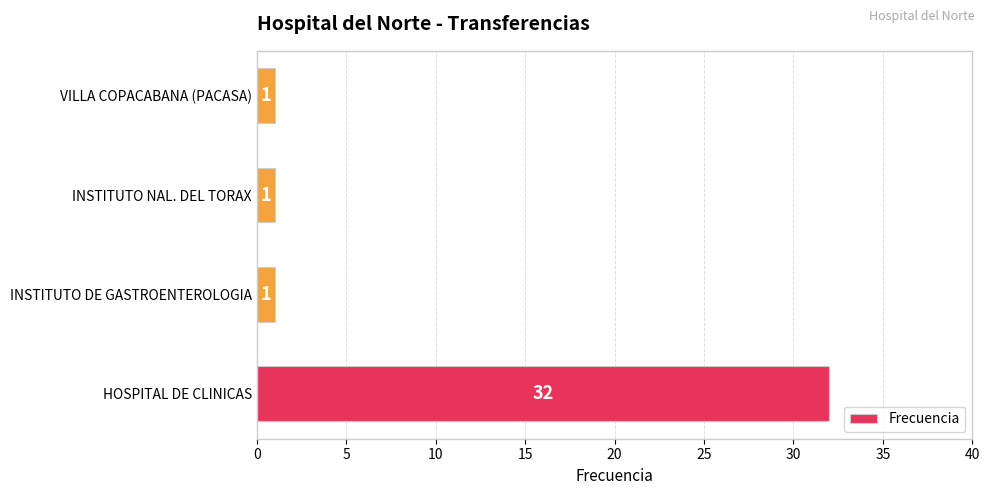

Is it true that the value at VILLA COPACABANA (PACASA) is 1?

True